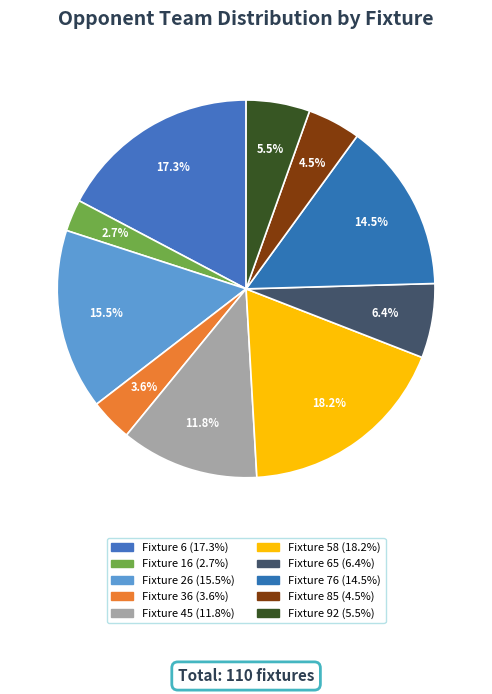

How many segments does this pie chart have?

10